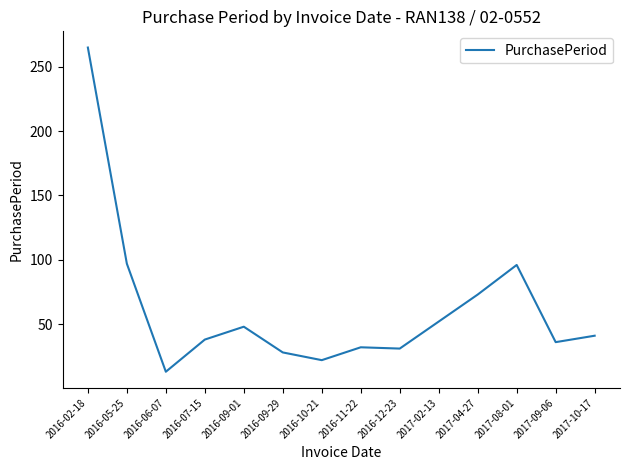

What is the minimum value shown in the chart?

13